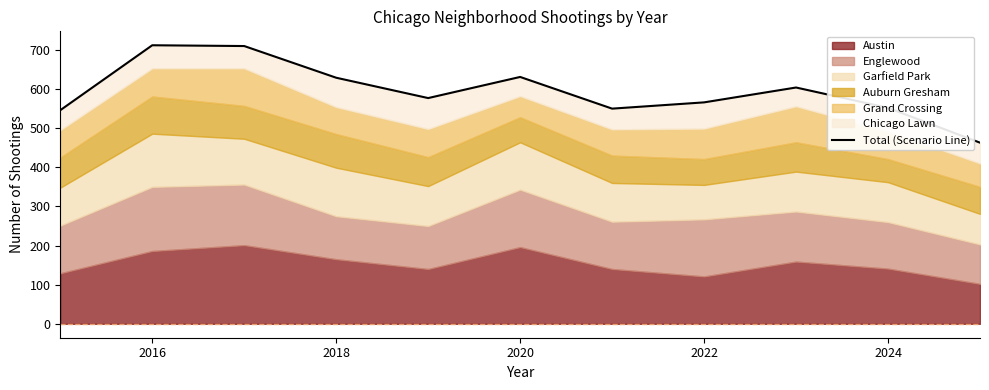

What is the value of the 8th point from the left?

566